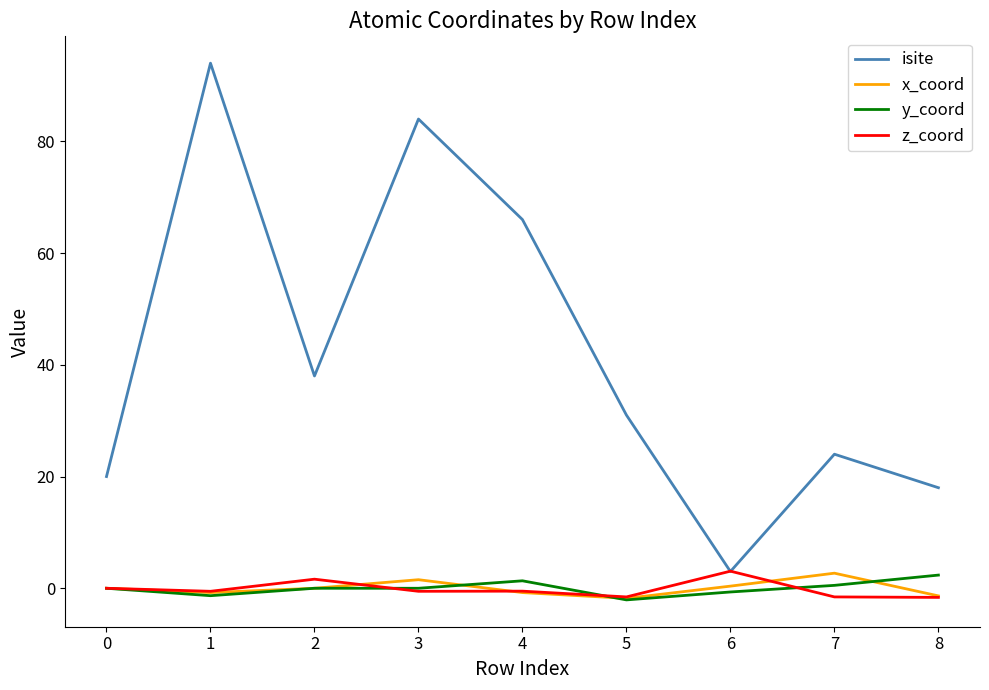

Is the value of isite at 8 greater than the value of z_coord at 8?

Yes